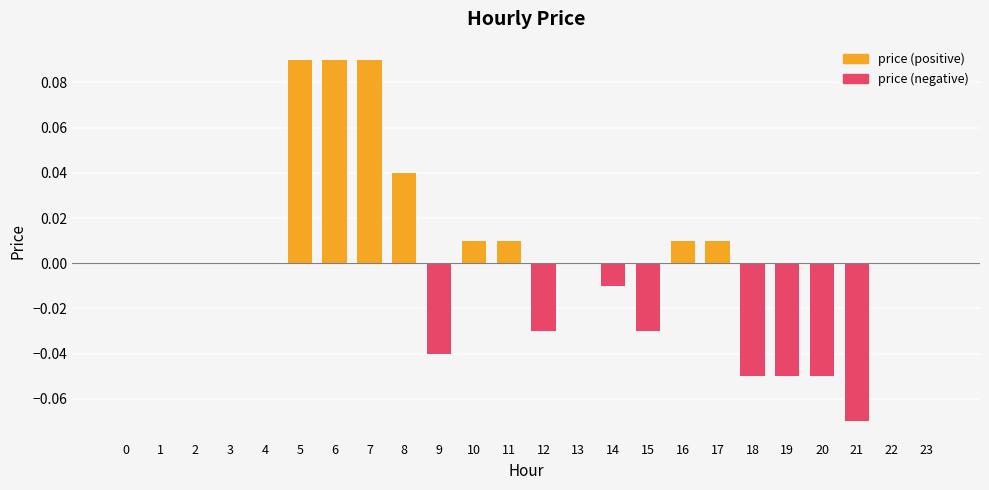

List the series in order of their overall mean, highest first.

price (positive), price (negative)